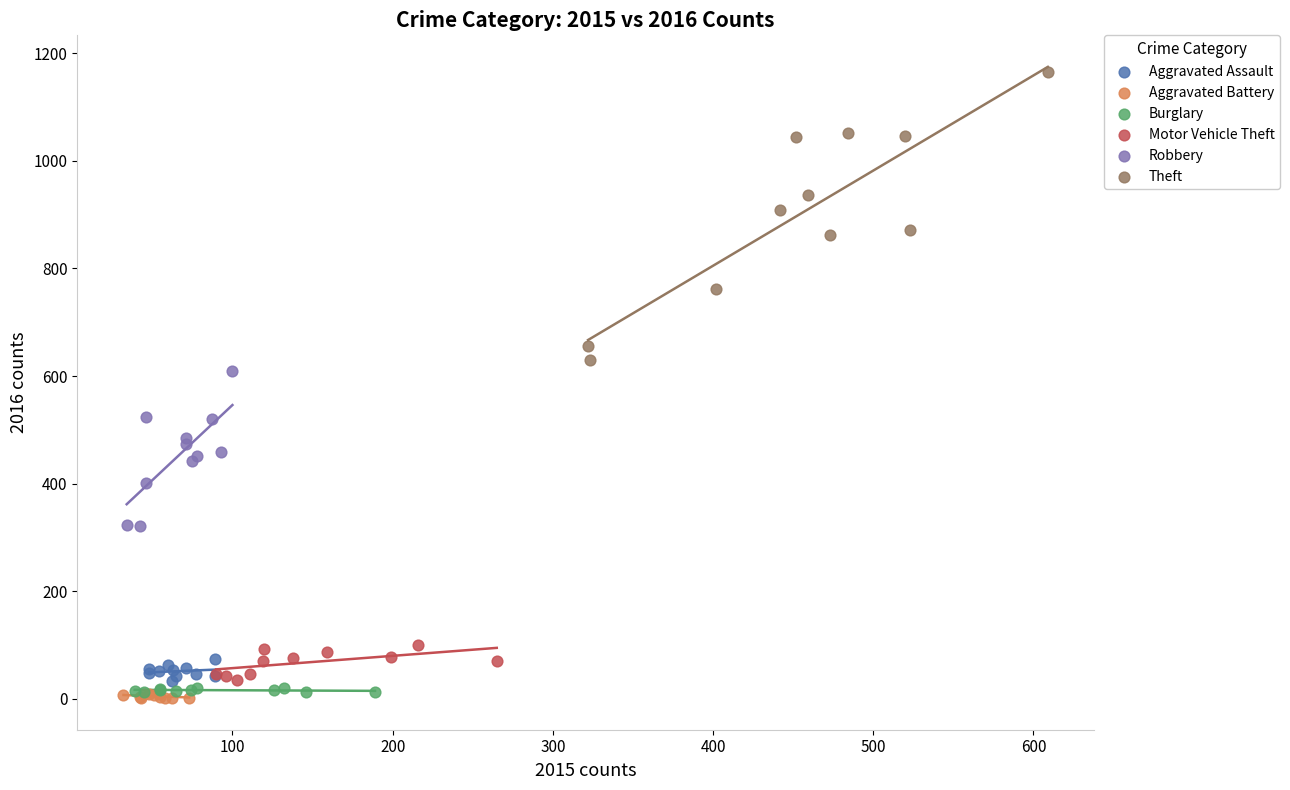

Which series contains the highest Y value?

Theft